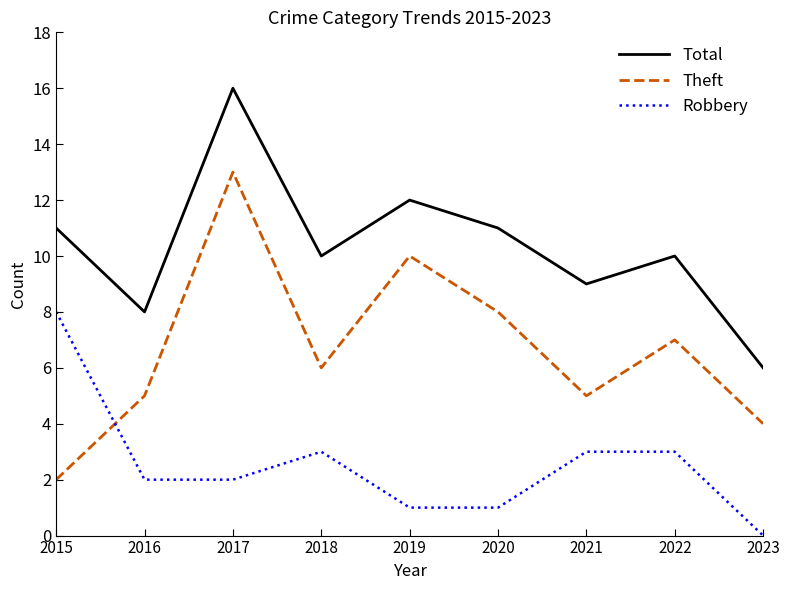

The Robbery series shows 1 at 2019. True or false?

True